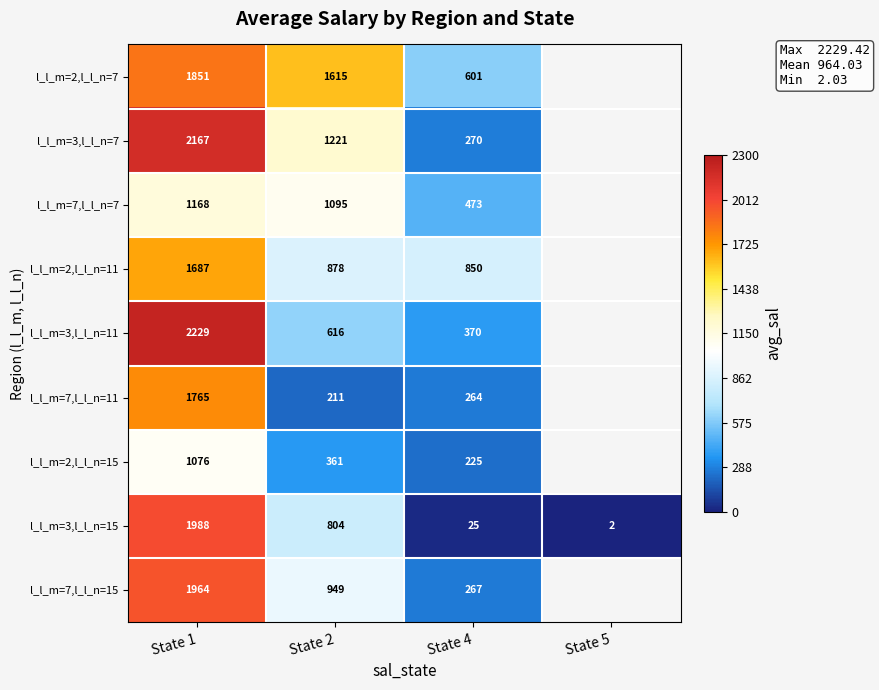

Count the number of categories in the chart.

4